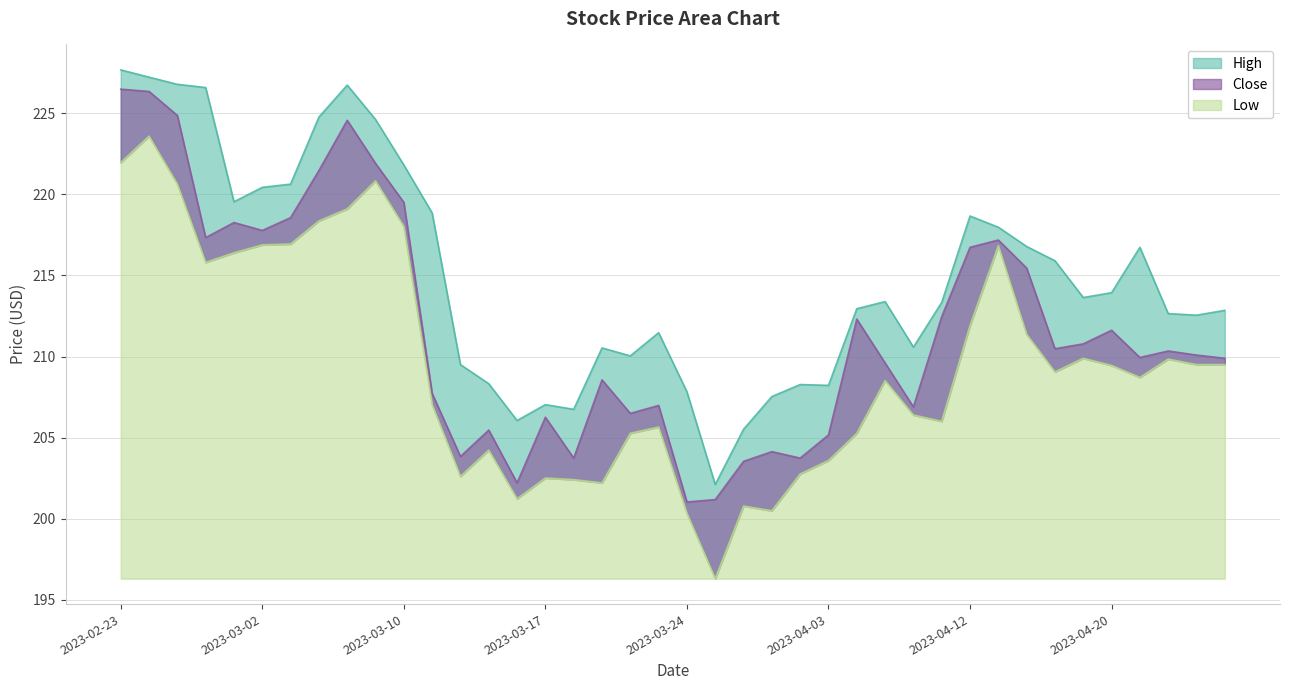

True or false: High has a value of 207.5 at 2023-03-29.

True